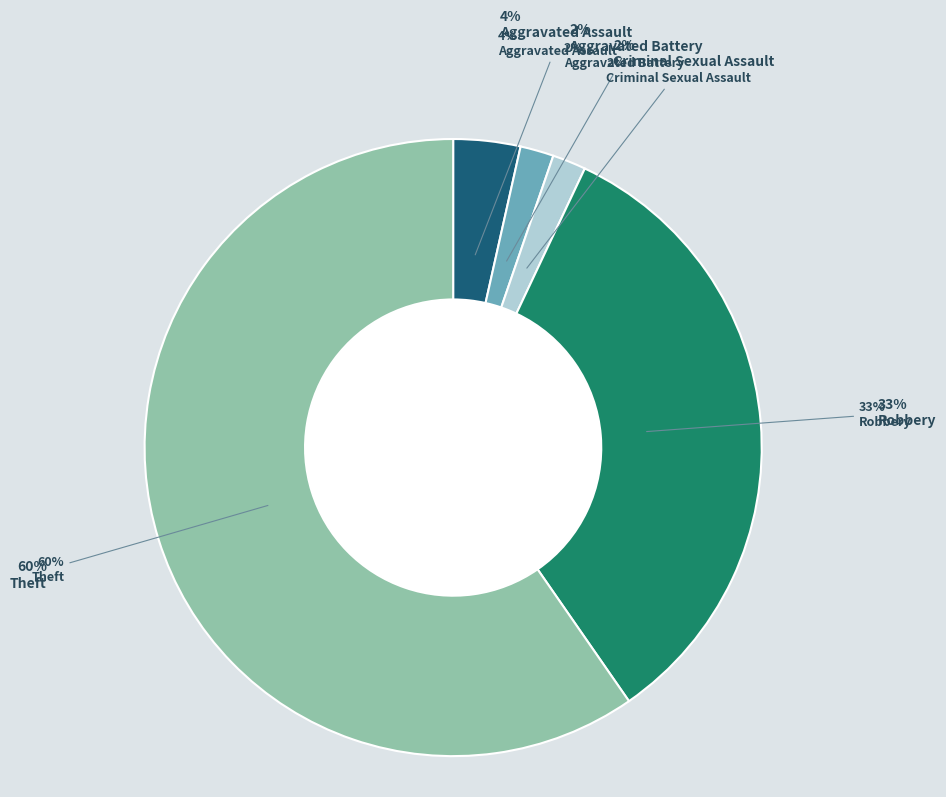

Which slice is the largest?

Theft